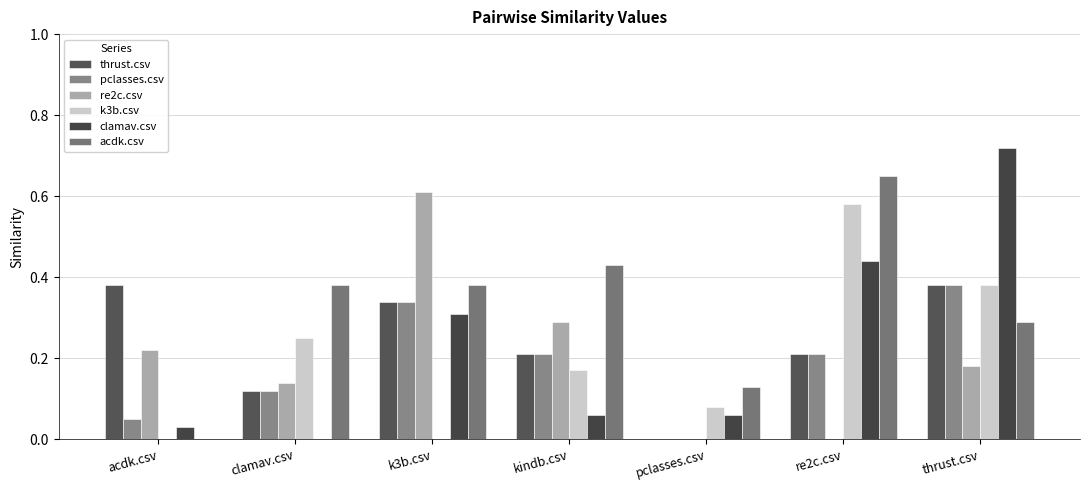

Between k3b.csv and pclasses.csv, which series saw the biggest shift?

re2c.csv